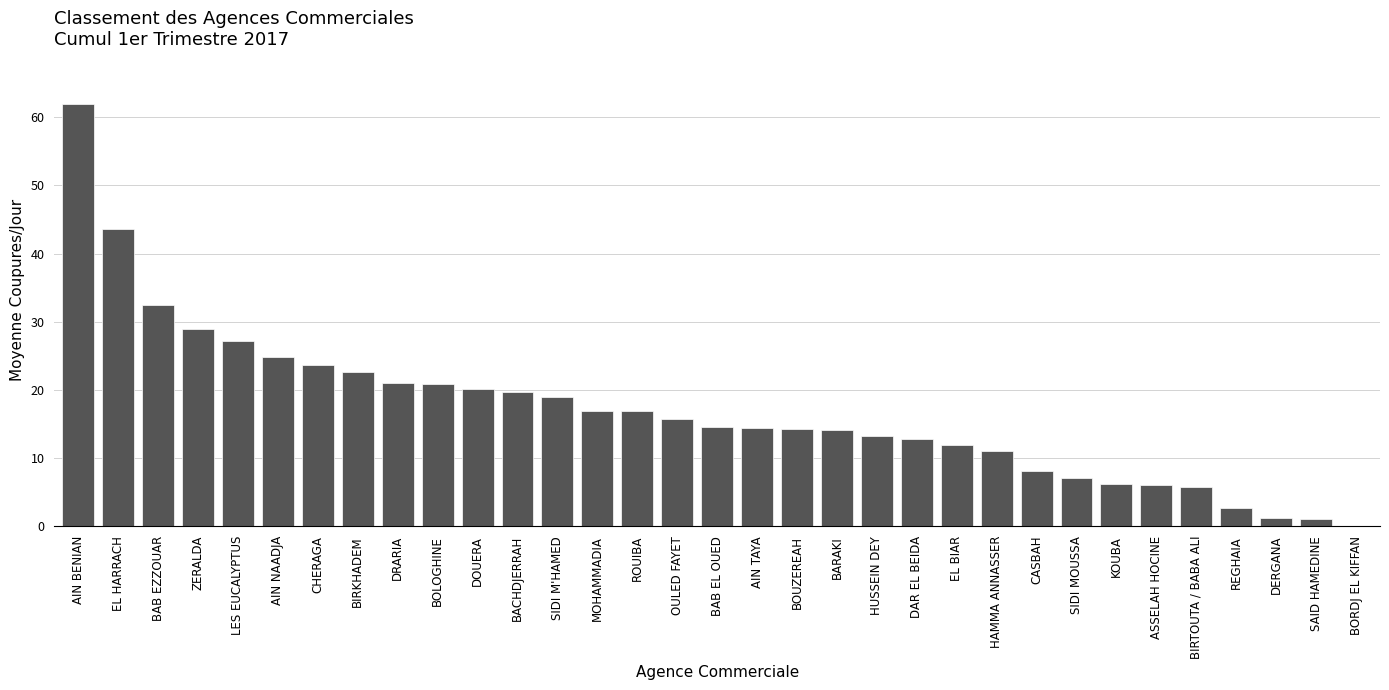

What is the sum of all values?

560.0